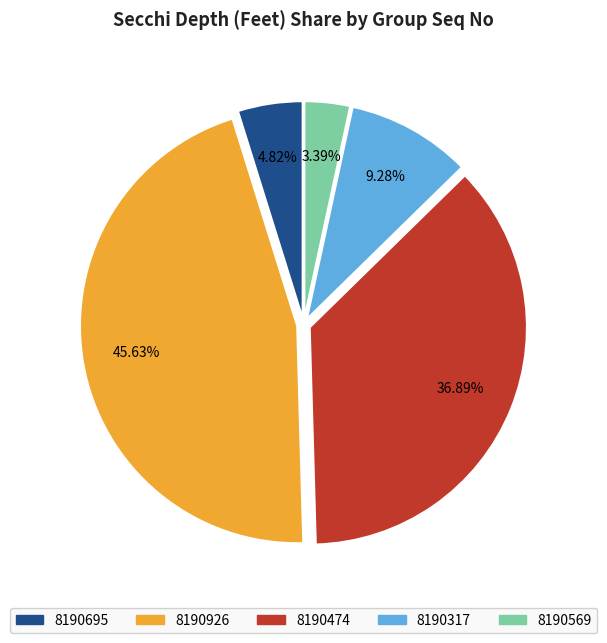

Which category has the biggest portion of the pie?

8190926